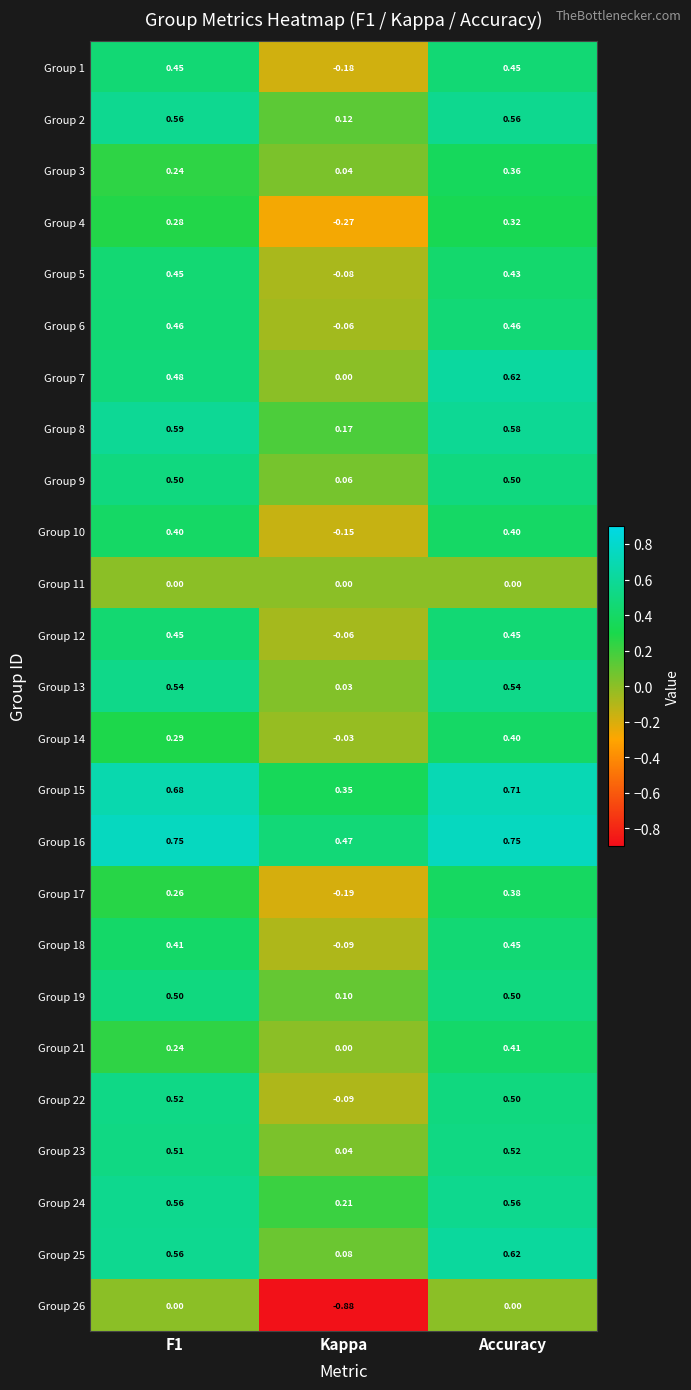

Where is Group 13 nearest to the value 0?

Kappa